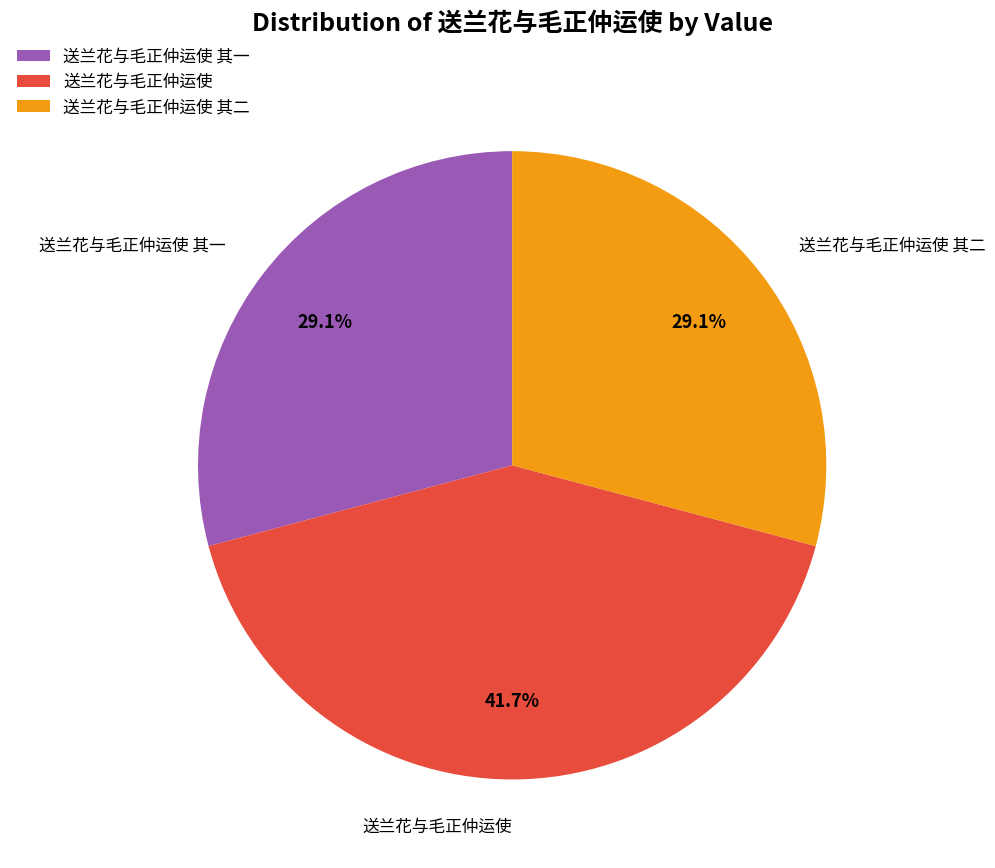

What is the total percentage of 送兰花与毛正仲运使 and 送兰花与毛正仲运使 其一?

70.9%